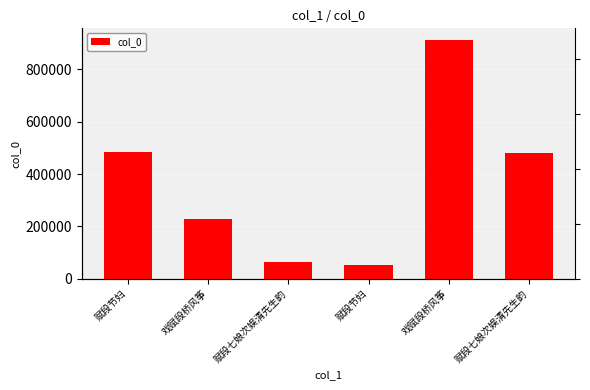

Count the number of values greater than 480691.

2